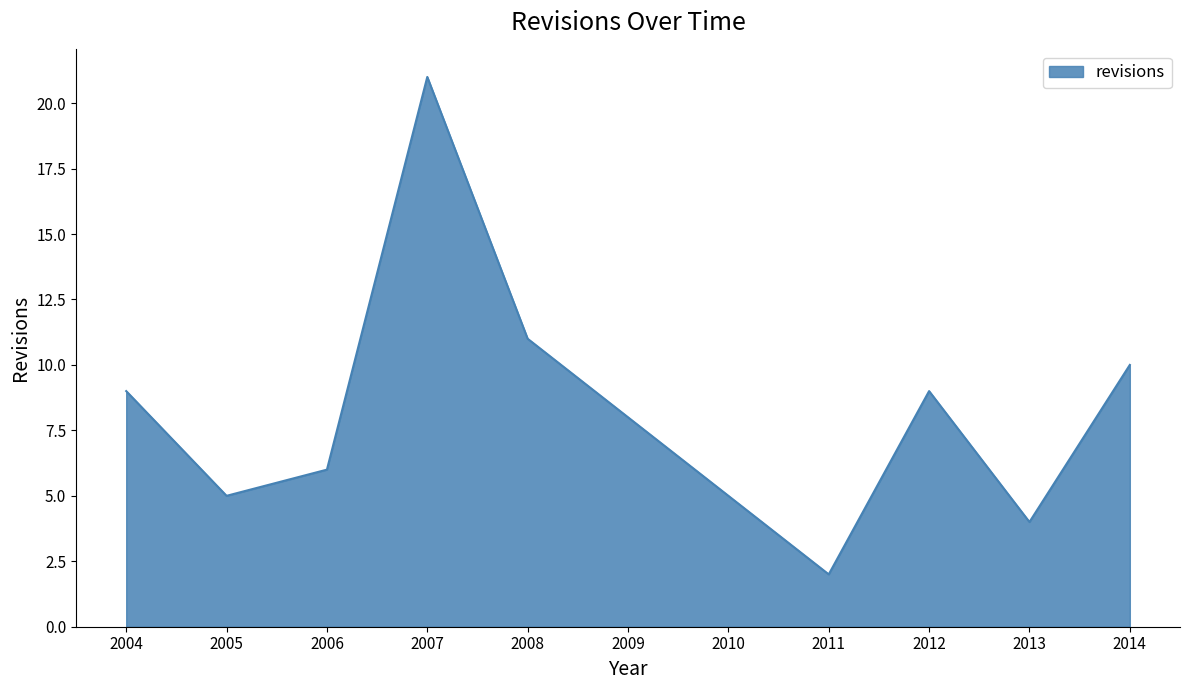

Read the value at 2012.

9